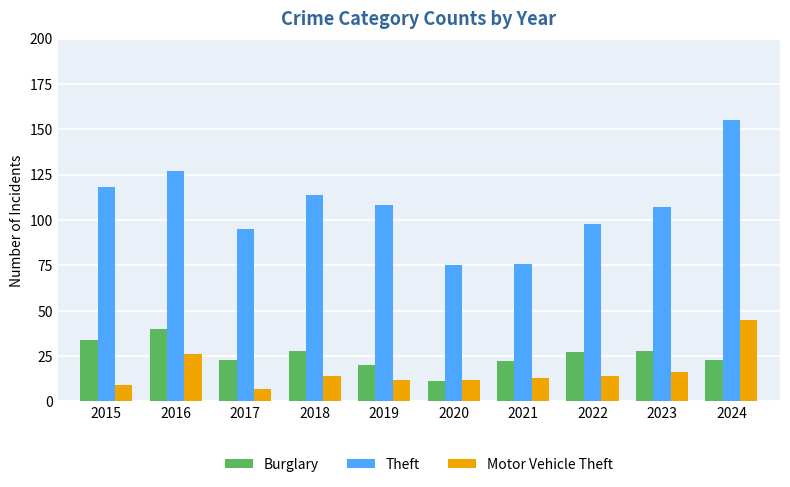

Which series has the largest total across all categories?

Theft